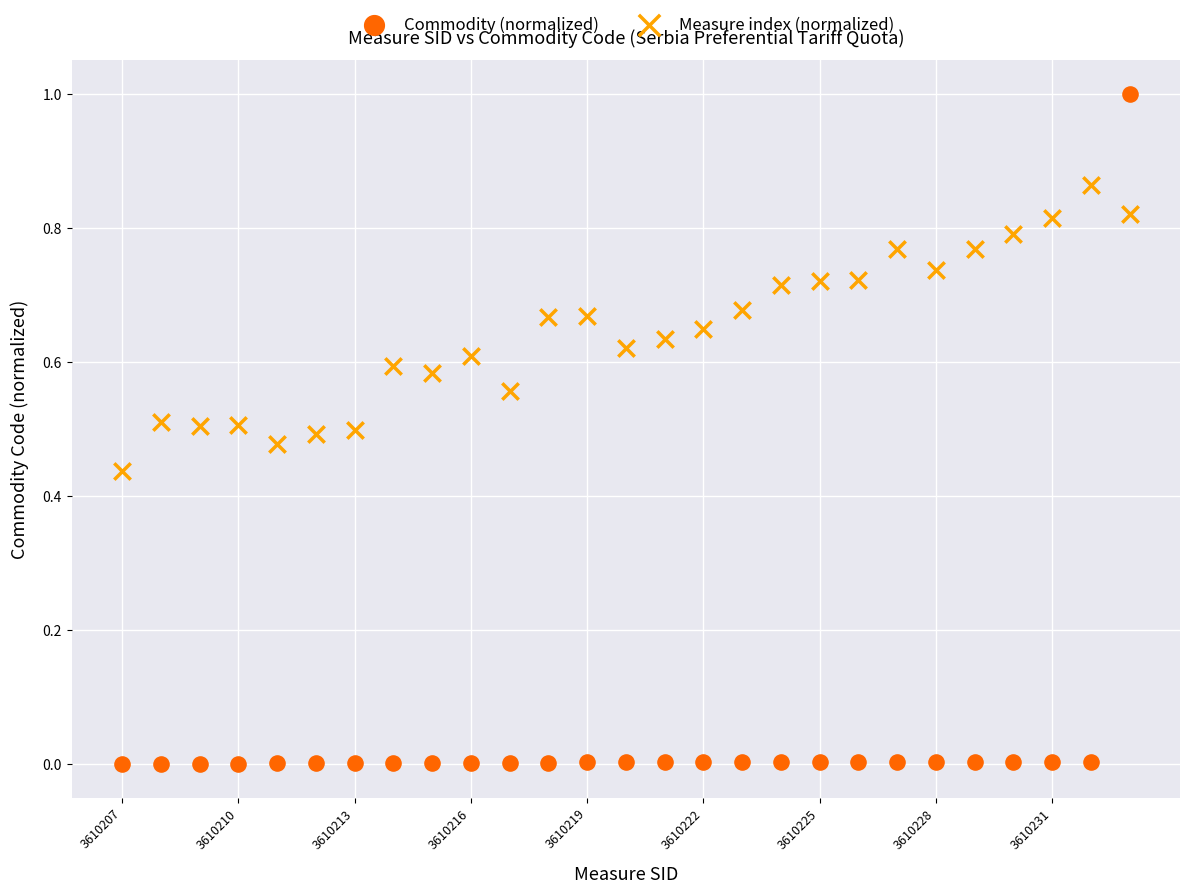

Which series reaches the maximum Y coordinate?

Commodity (normalized)